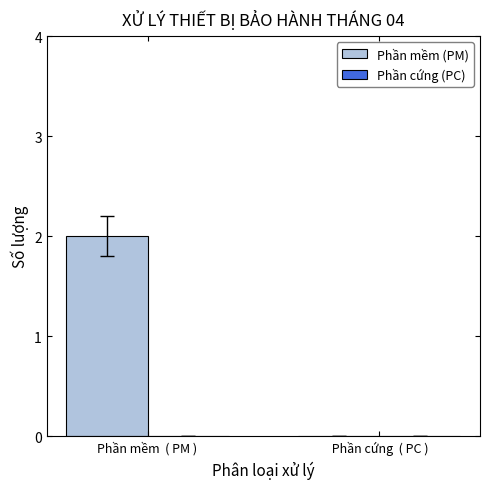

Between  Phần cứng  ( PC ) and Phần mềm  ( PM ), which is larger?

Phần mềm  ( PM )